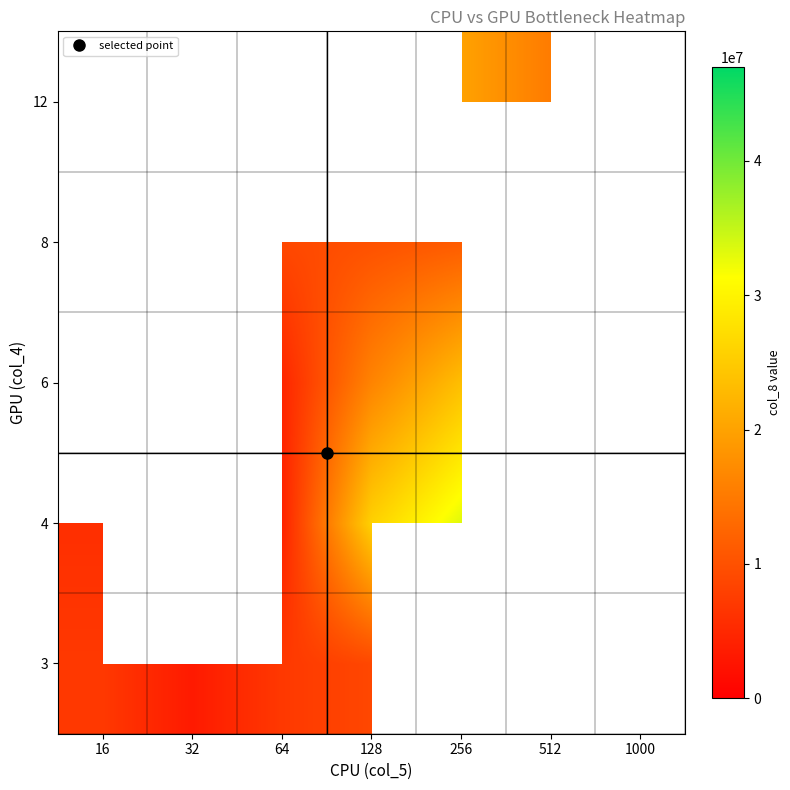

Which category has the lowest value across all series?

32